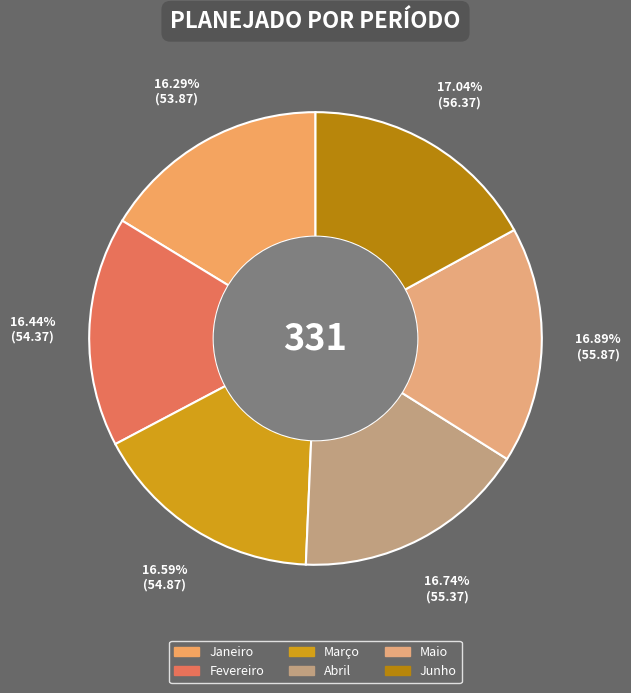

How many slices are in this pie chart?

6